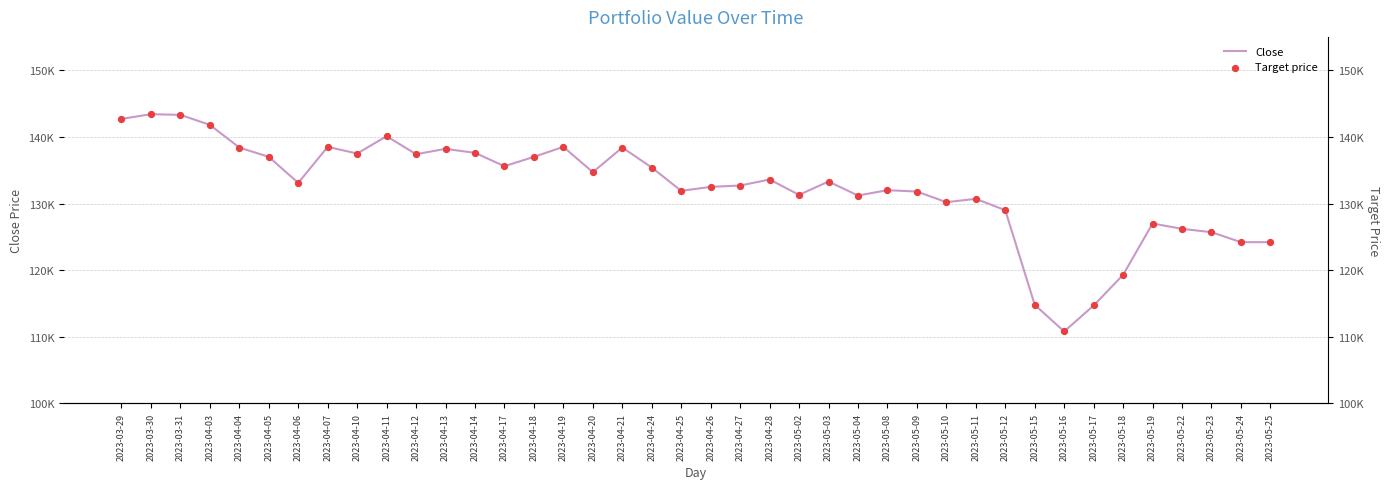

What are all the series names shown in the legend?

Close, Target price